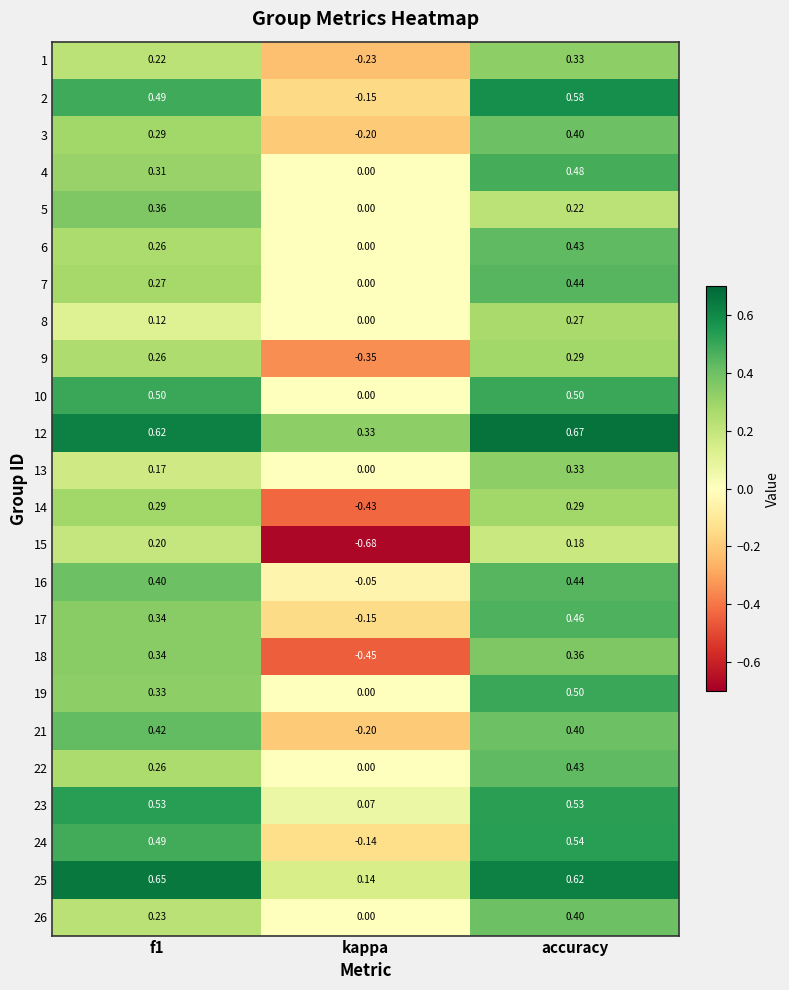

Which category has the lowest value across all series?

kappa